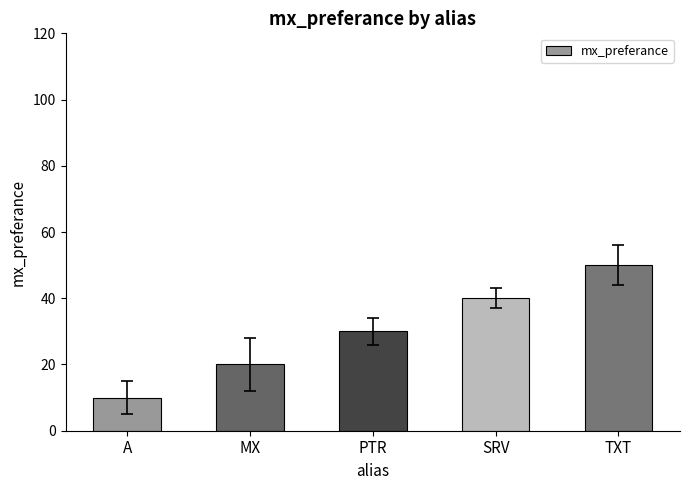

Between TXT and SRV, which is larger?

TXT